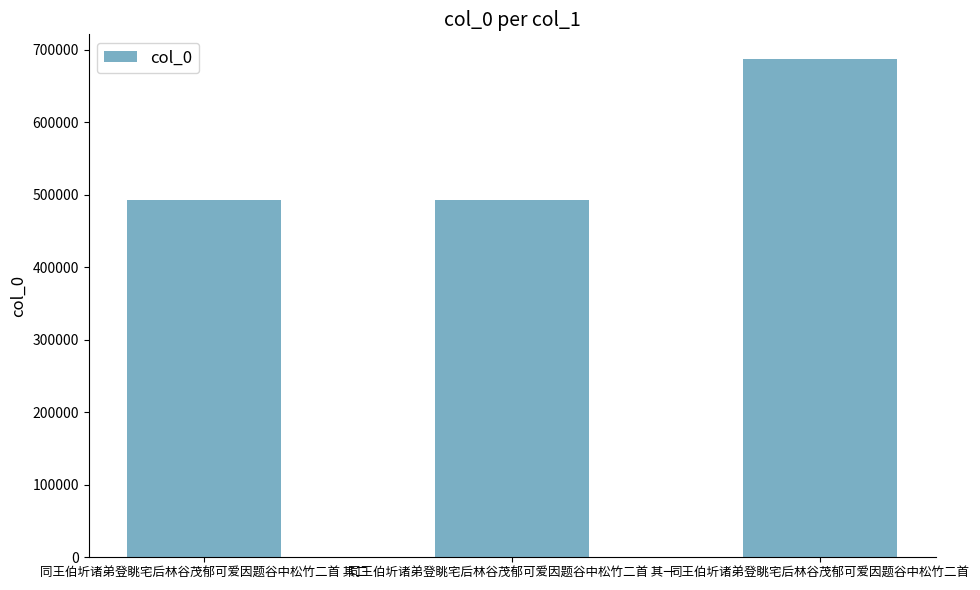

What is the label of the 1st bar from the right?

同王伯圻诸弟登眺宅后林谷茂郁可爱因题谷中松竹二首